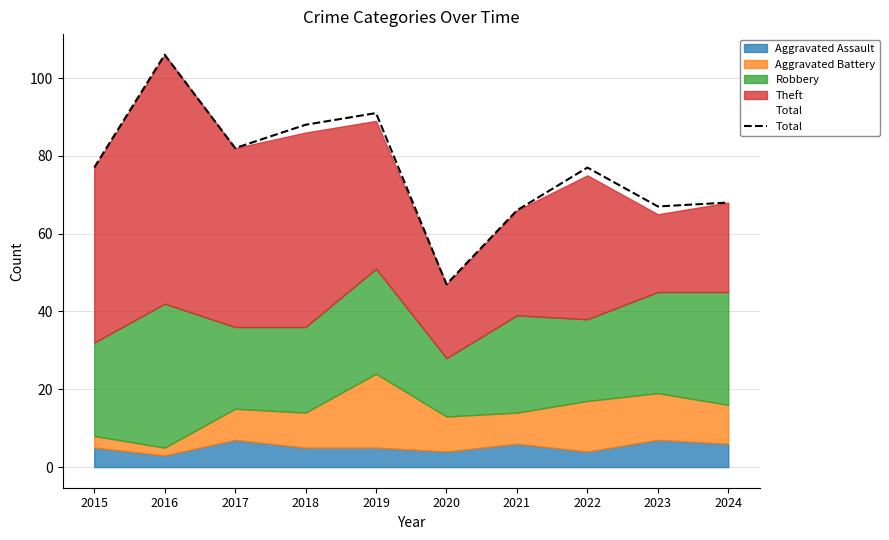

True or false: the data shows 28 at 2021.

False